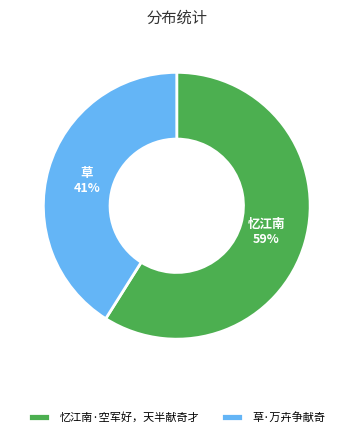

How many slices are in this pie chart?

2